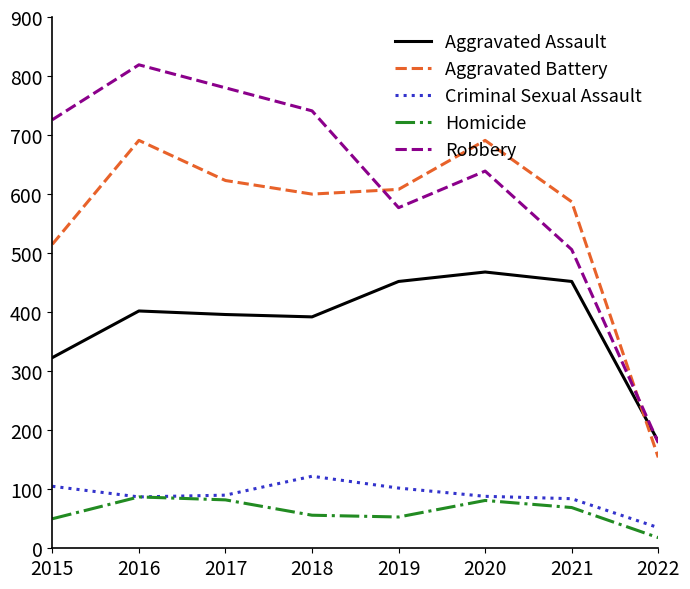

What is the smallest value displayed?

18